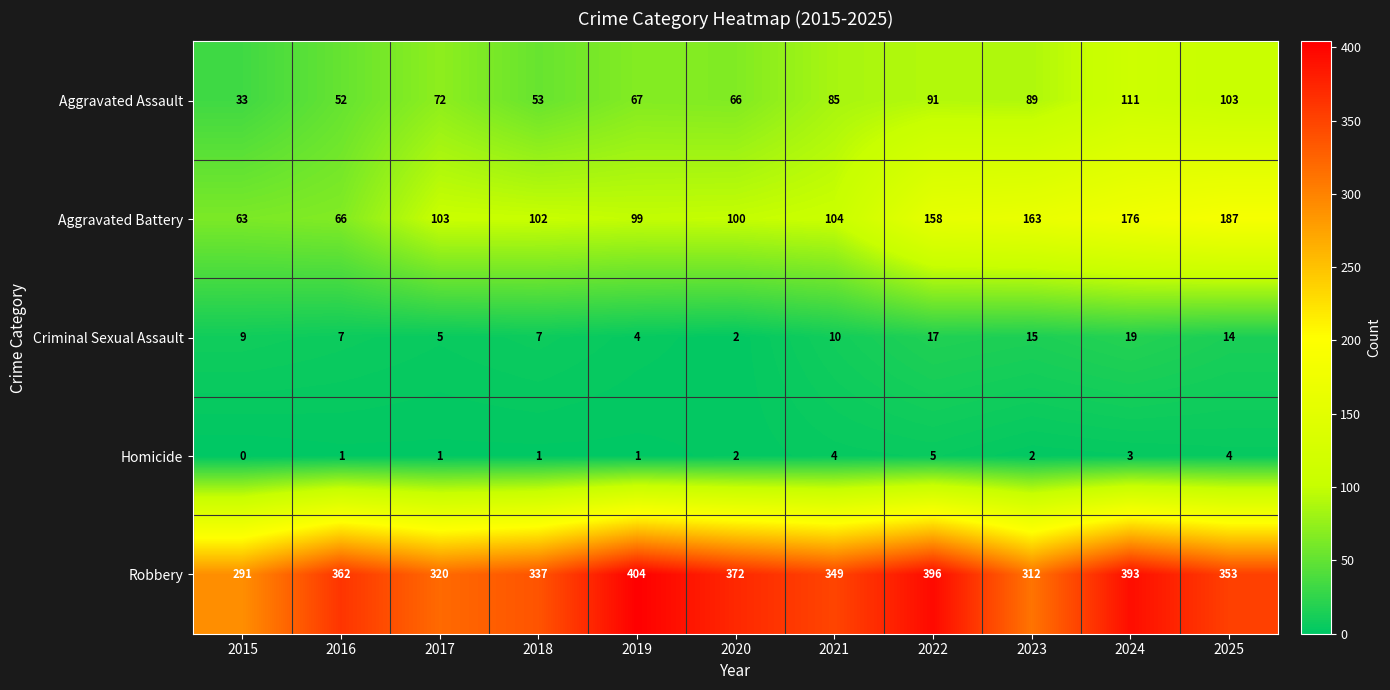

Count the number of categories in the chart.

11